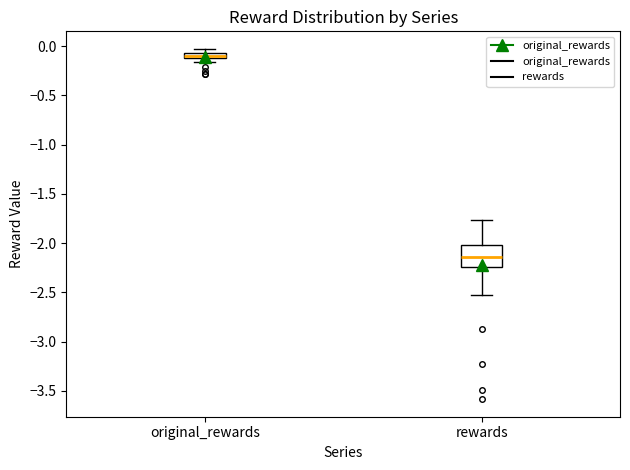

Which box has the lowest median line?

rewards